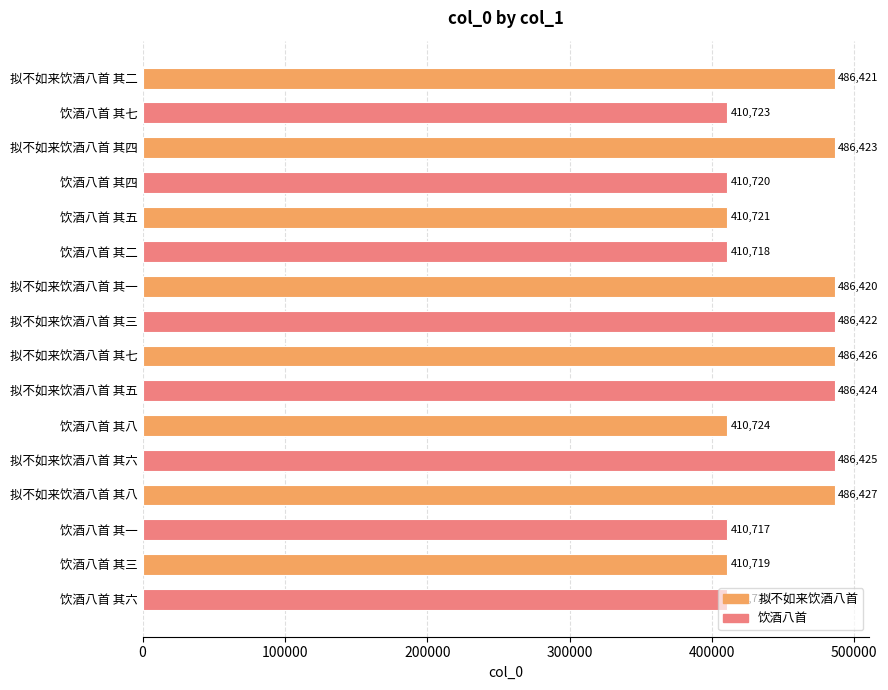

Count the number of categories in the chart.

16